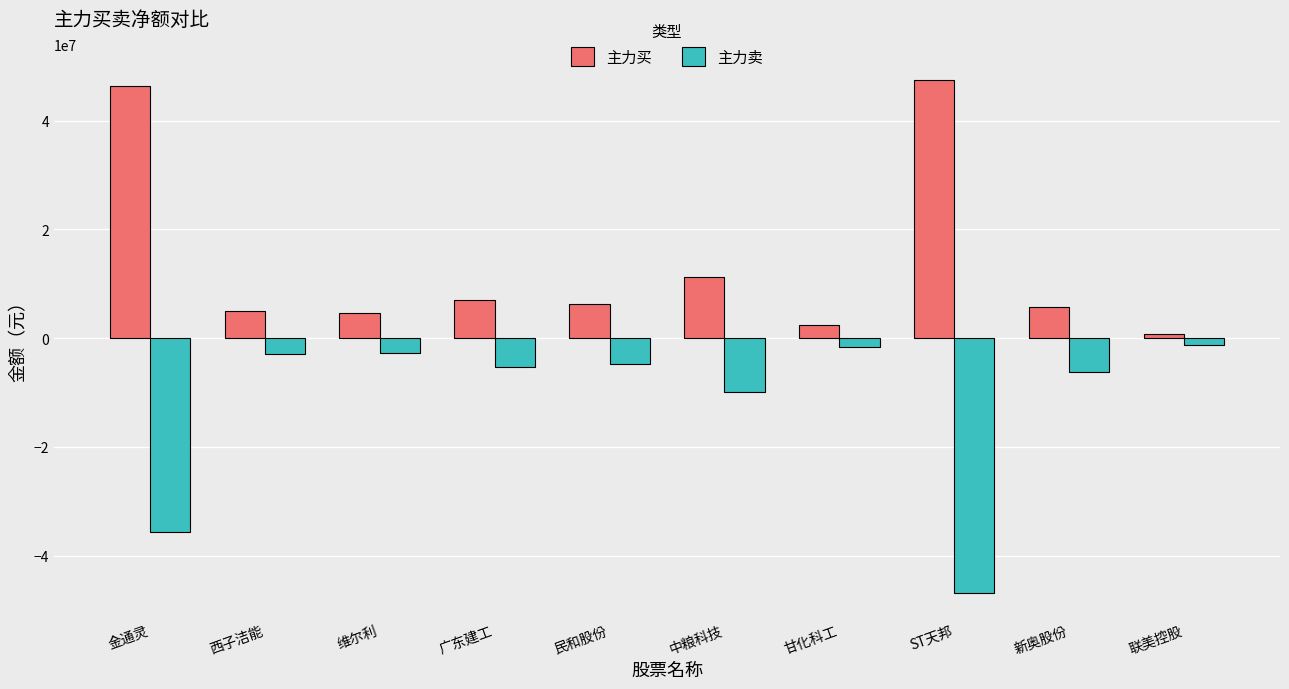

What position from the right is 广东建工?

7